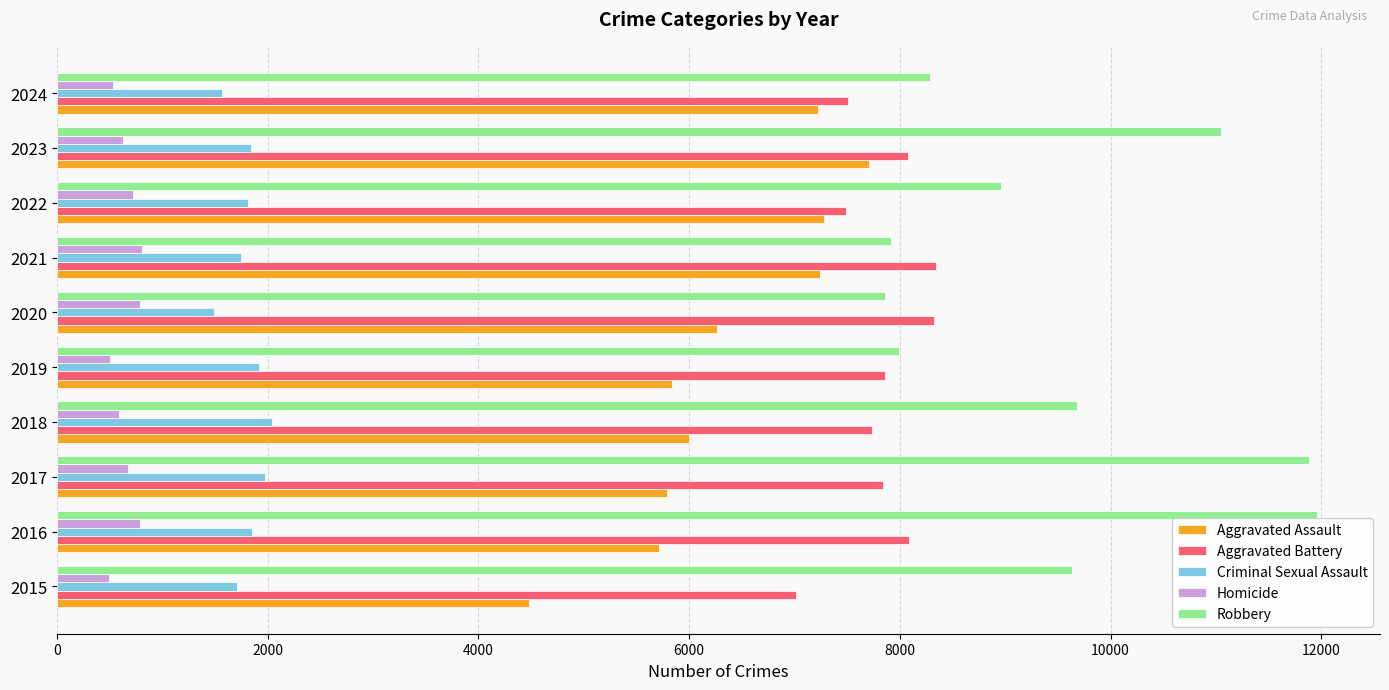

Is the value of Aggravated Battery at 2018 greater than the value of Criminal Sexual Assault at 2018?

Yes